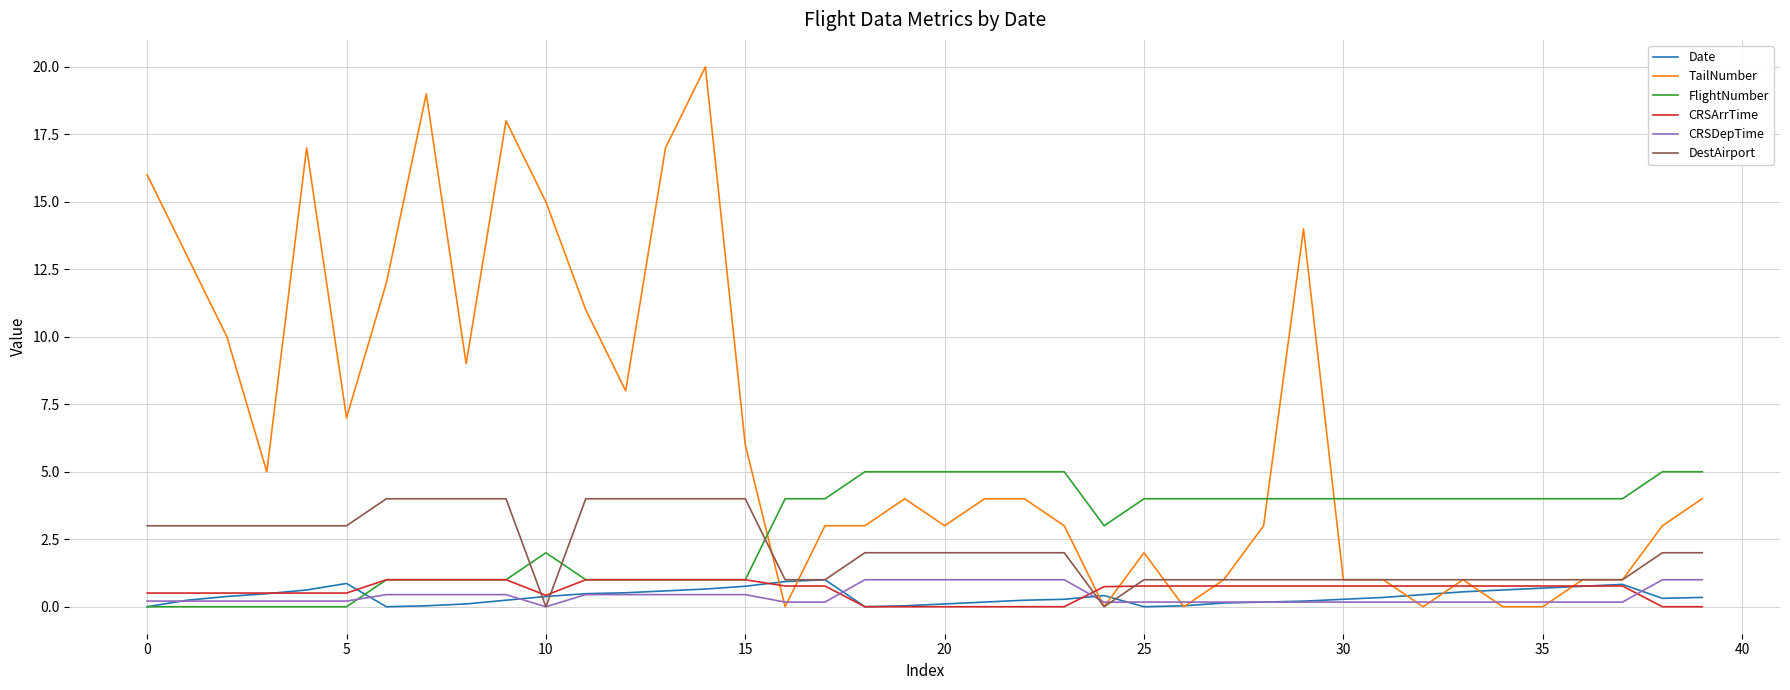

Which series has the widest spread of values?

TailNumber